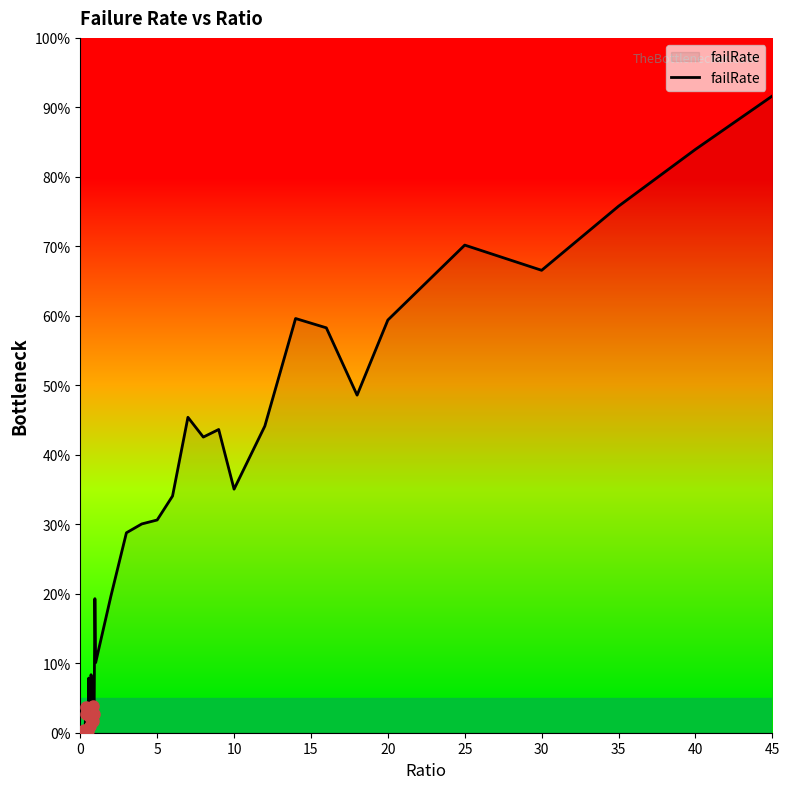

True or false: the data has more than 2 interior local peaks.

True